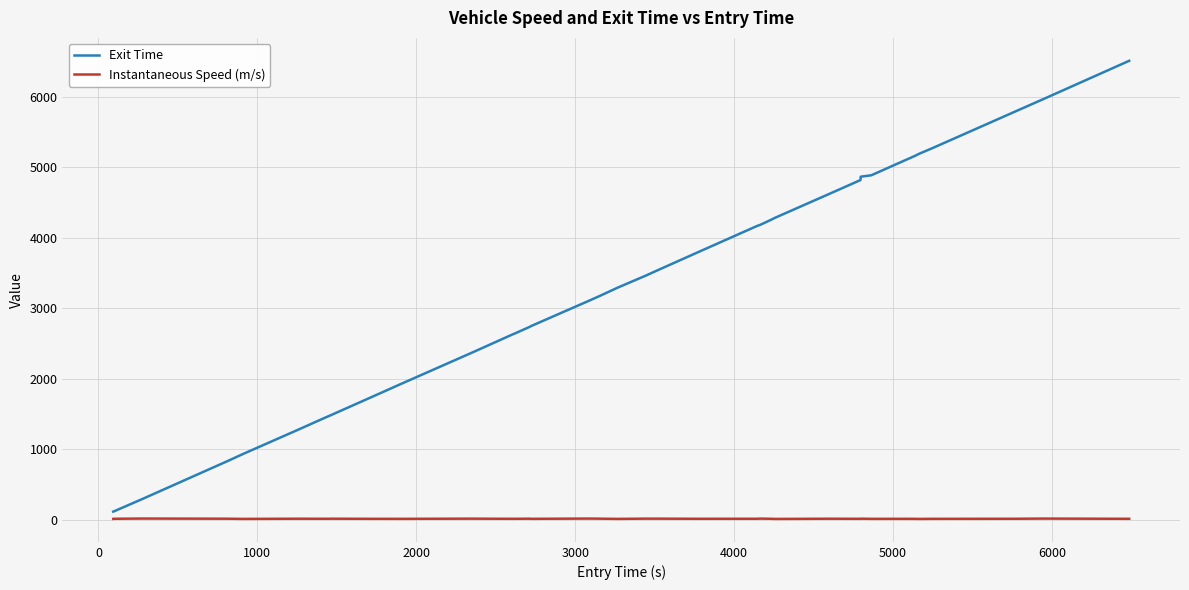

Which series has the largest total across all categories?

Exit Time